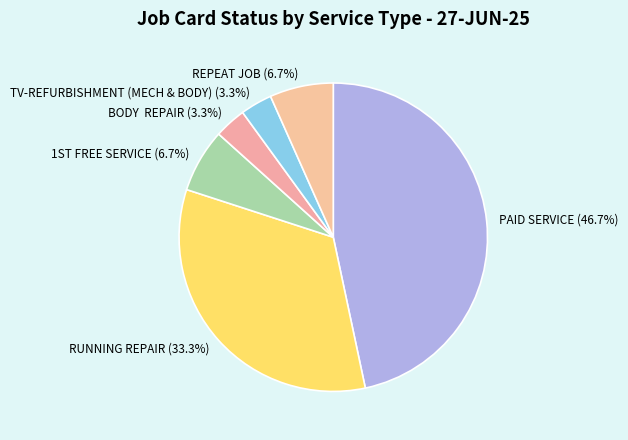

To the nearest percent, what percentage of the pie is PAID SERVICE?

47%